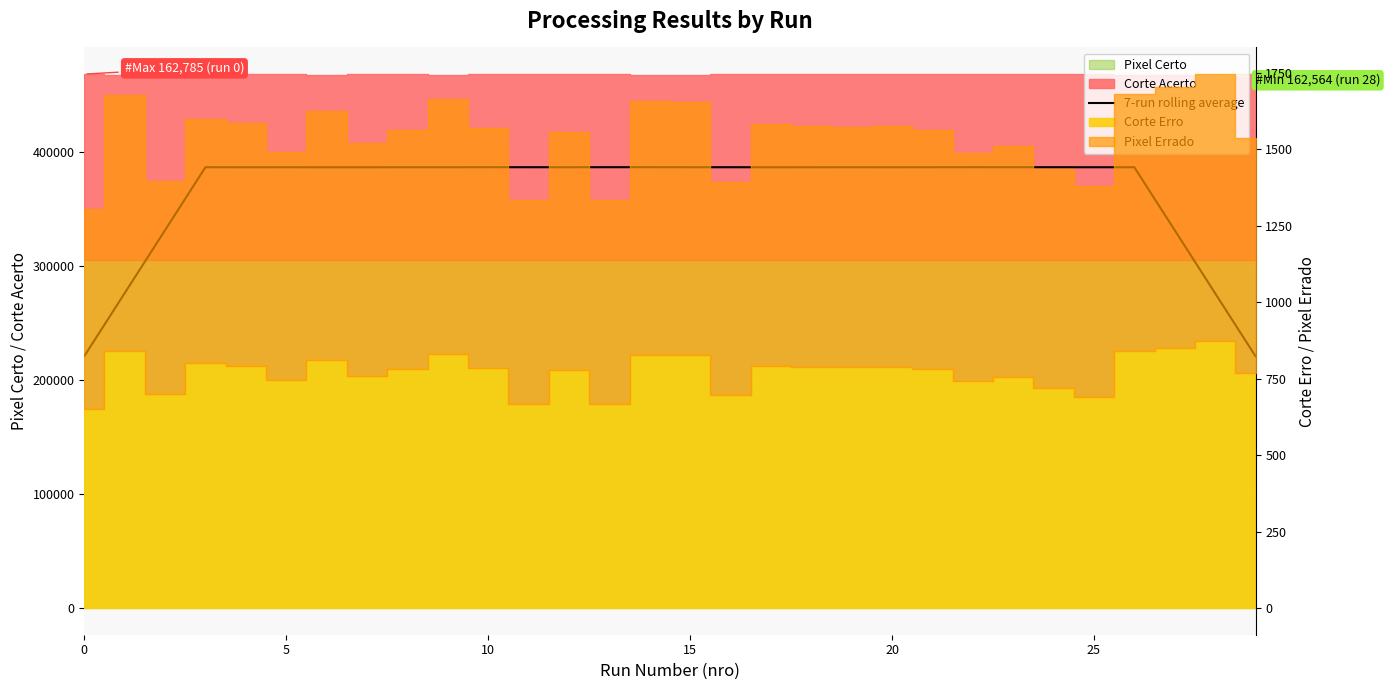

How many interior local valleys (lower than both neighbors) does the data have?

6